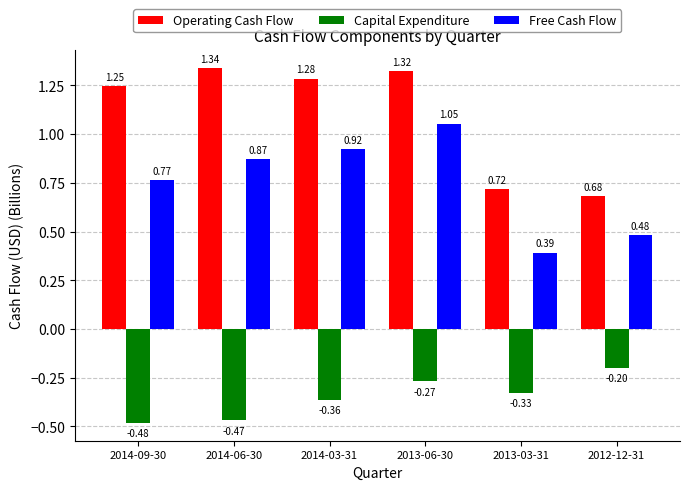

What is the difference between the second highest and minimum values in the Operating Cash Flow series?

0.6